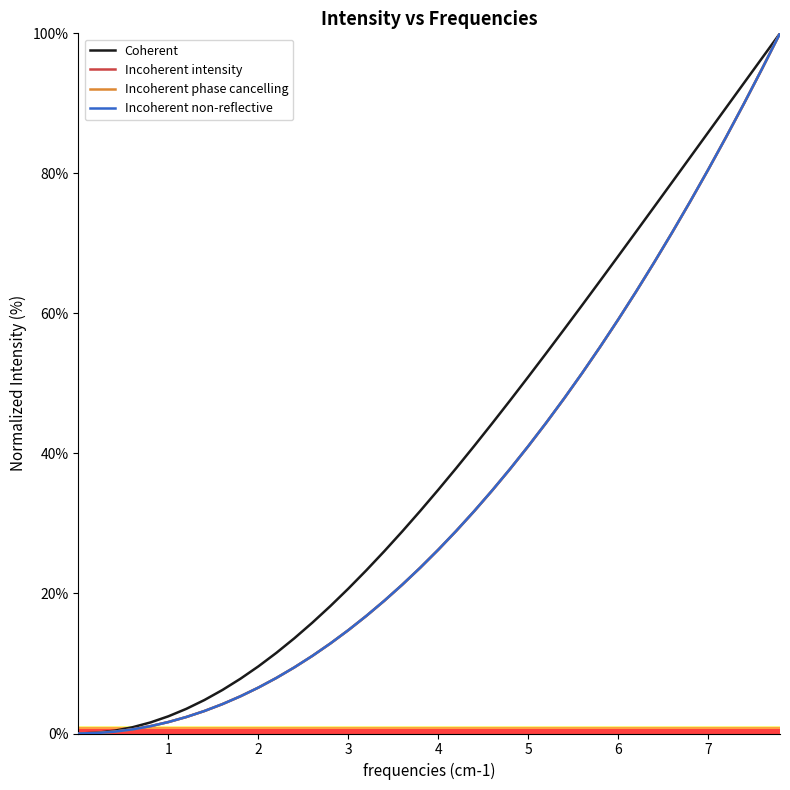

Does the chart have visible grid lines?

No